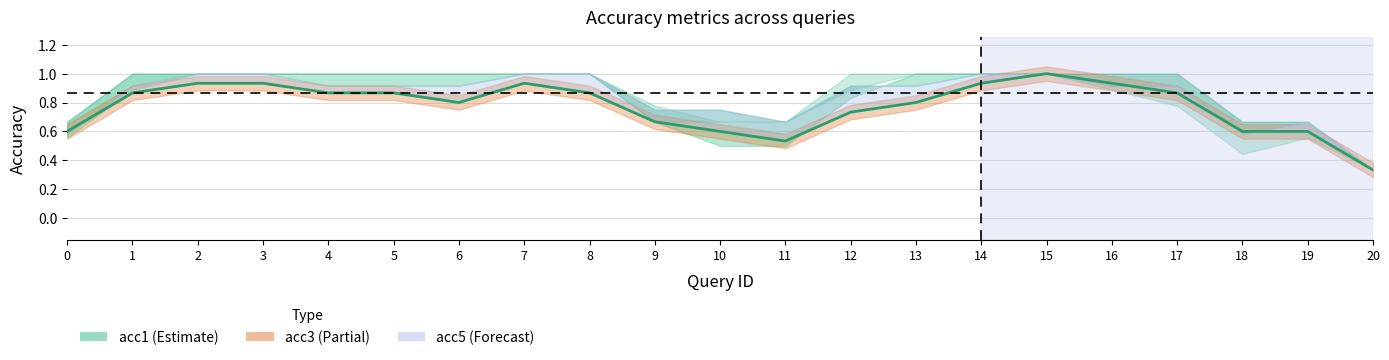

True or false: the data shows 1.0 at 19.

False